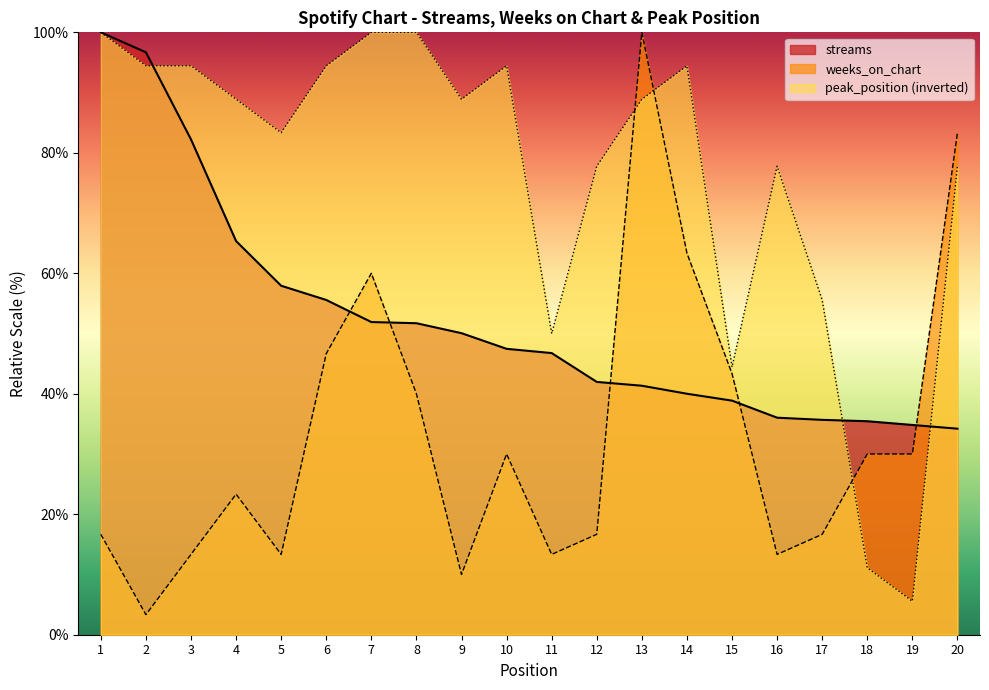

At which label does weeks_on_chart first exceed 30?

6